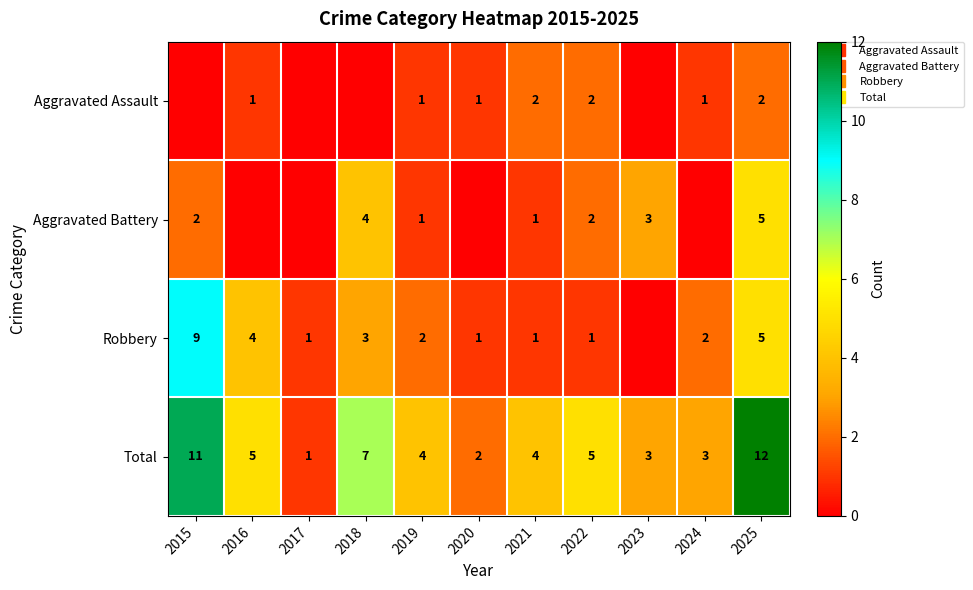

The Aggravated Assault series shows -1 at 2018. True or false?

False